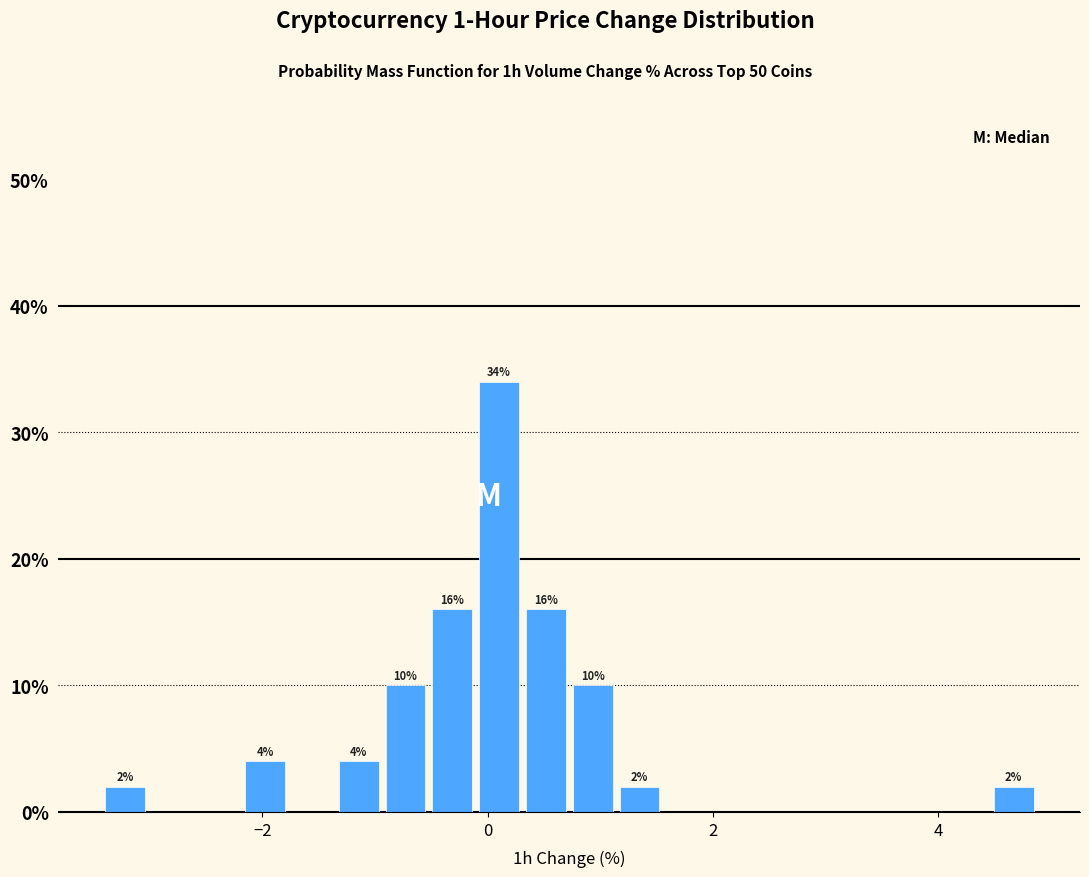

Around what value on the x-axis is the tallest bar? Give the approximate position of its centre, as read against the axis.

0.2